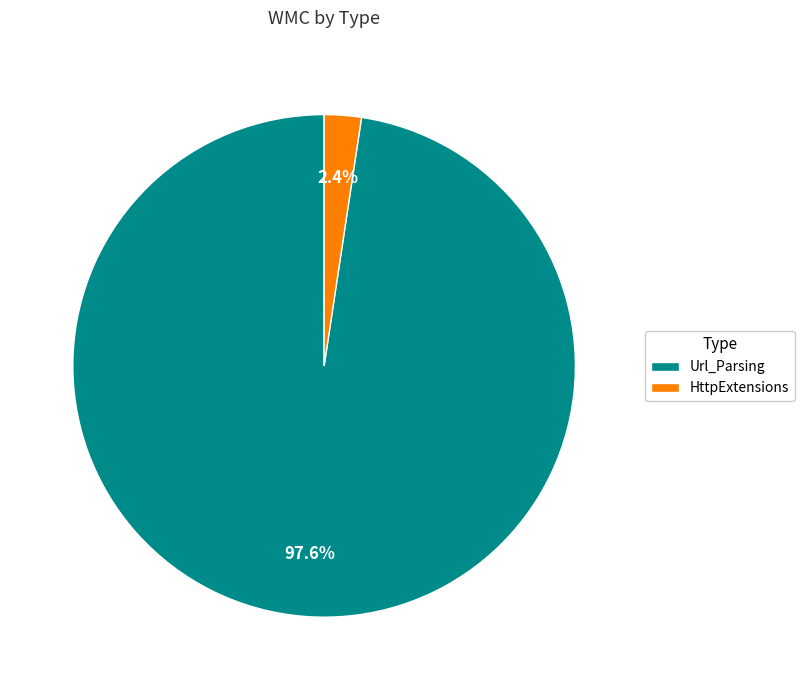

What percentage do Url_Parsing and HttpExtensions together represent?

100.0%